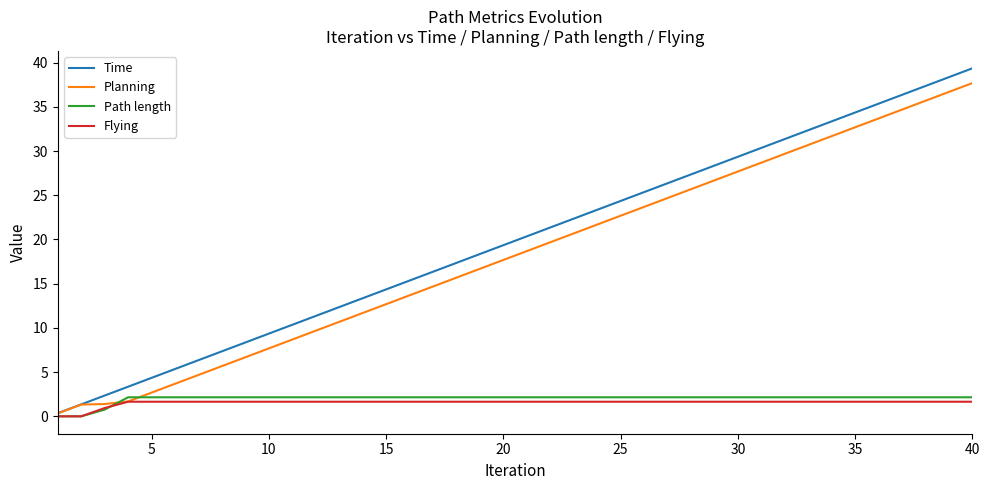

What is the maximum value shown in the chart?

39.4